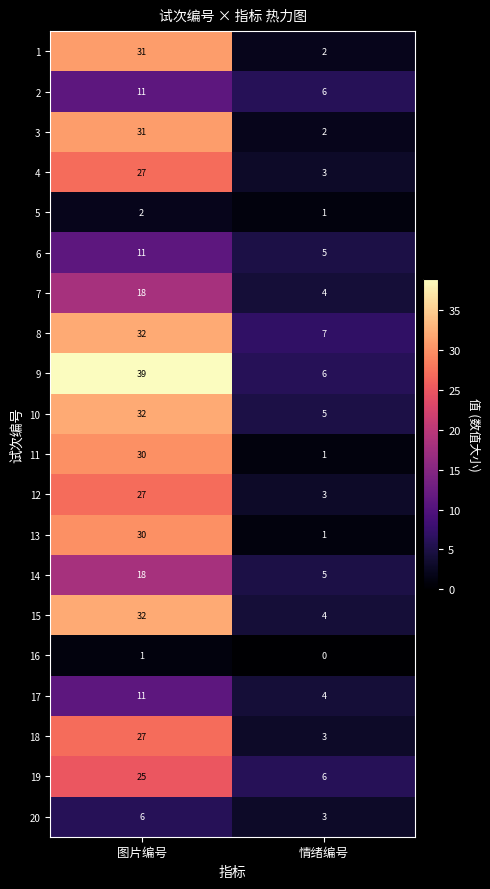

What value does the 3 series have at 图片编号?

31